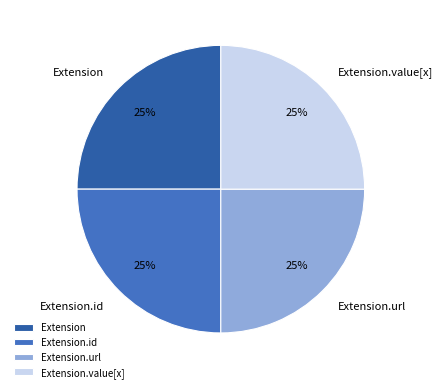

Does any single category account for the majority?

No